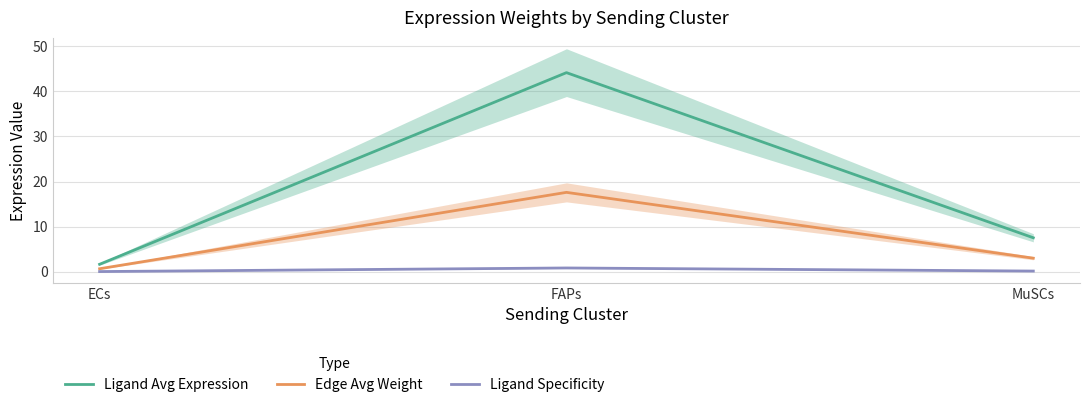

Reading left to right, what are all the values shown in this chart?

Ligand Avg Expression: ECs=1.6	FAPs=44.2	MuSCs=7.5
Edge Avg Weight: ECs=0.7	FAPs=17.6	MuSCs=3.0
Ligand Specificity: ECs=0.0	FAPs=0.8	MuSCs=0.1